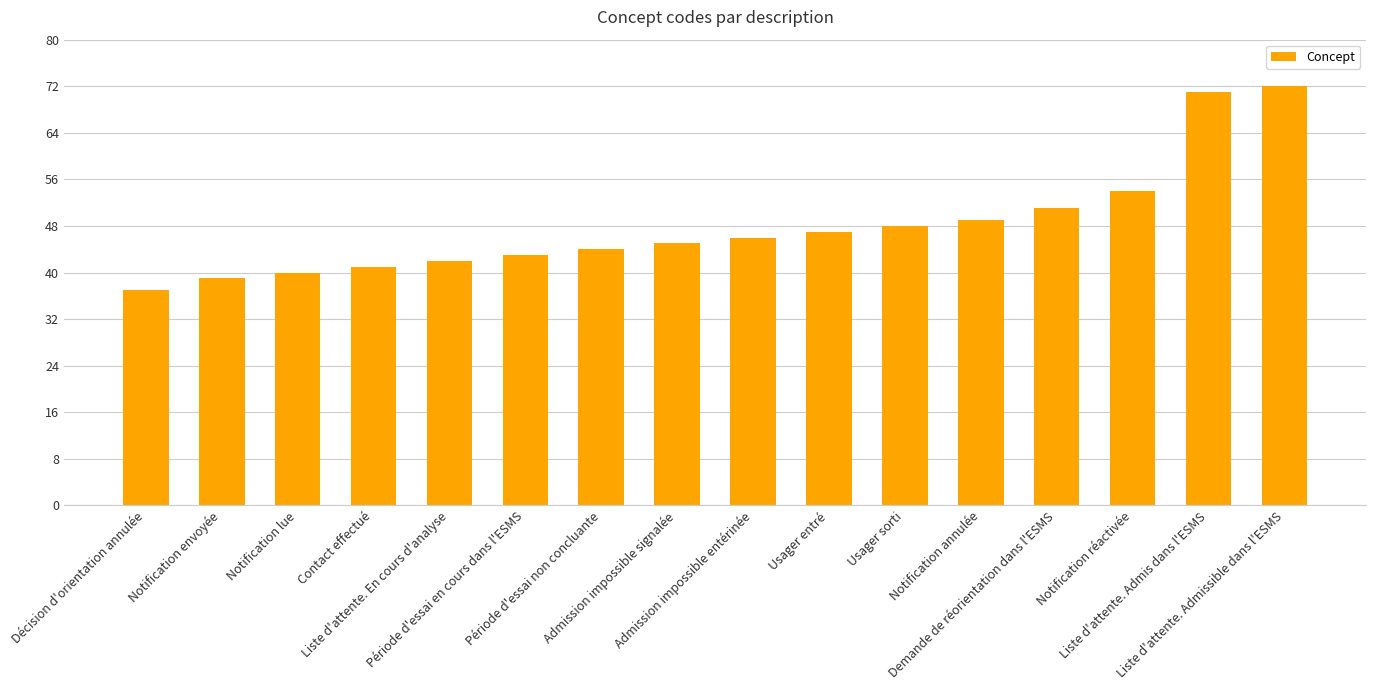

Which label corresponds to the smallest value in the chart?

Décision d'orientation annulée